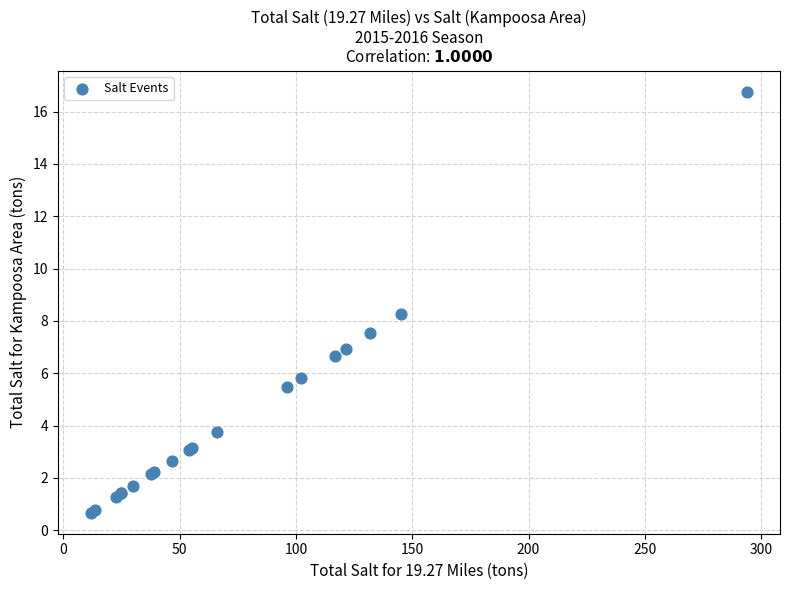

What Y value in the scatter plot is closest to 8?

8.3